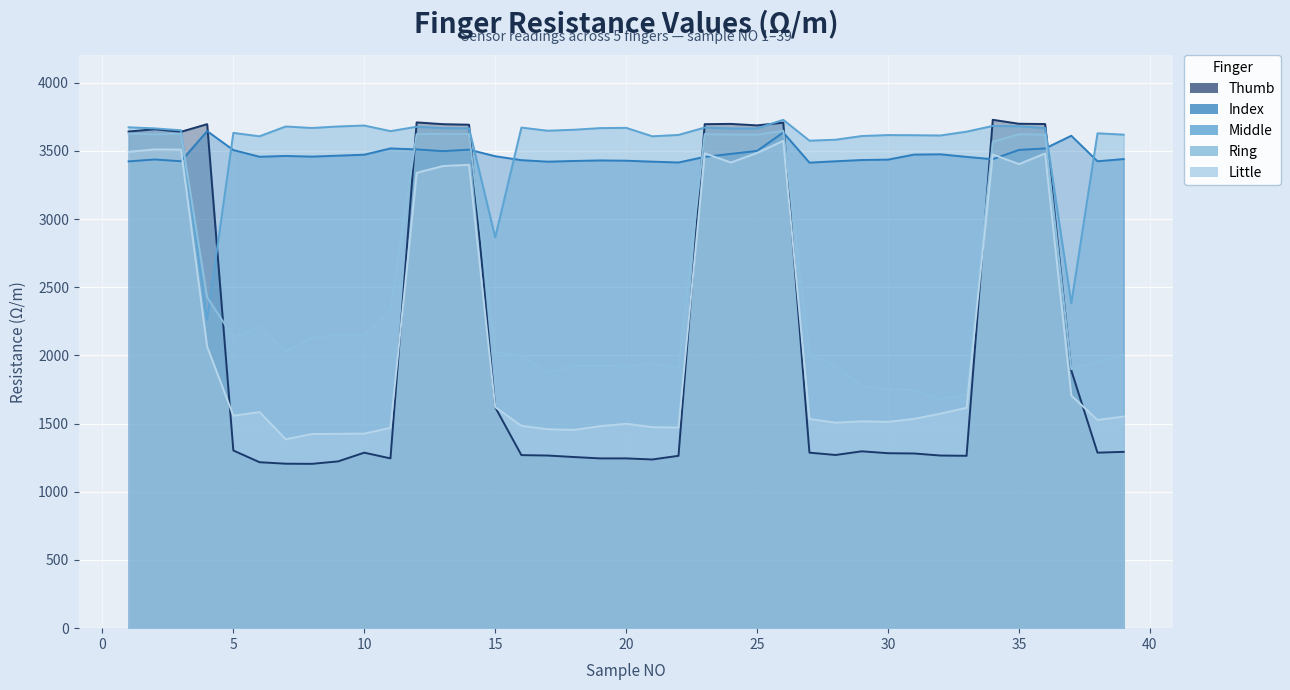

At which category is the sum across all series the highest?

26